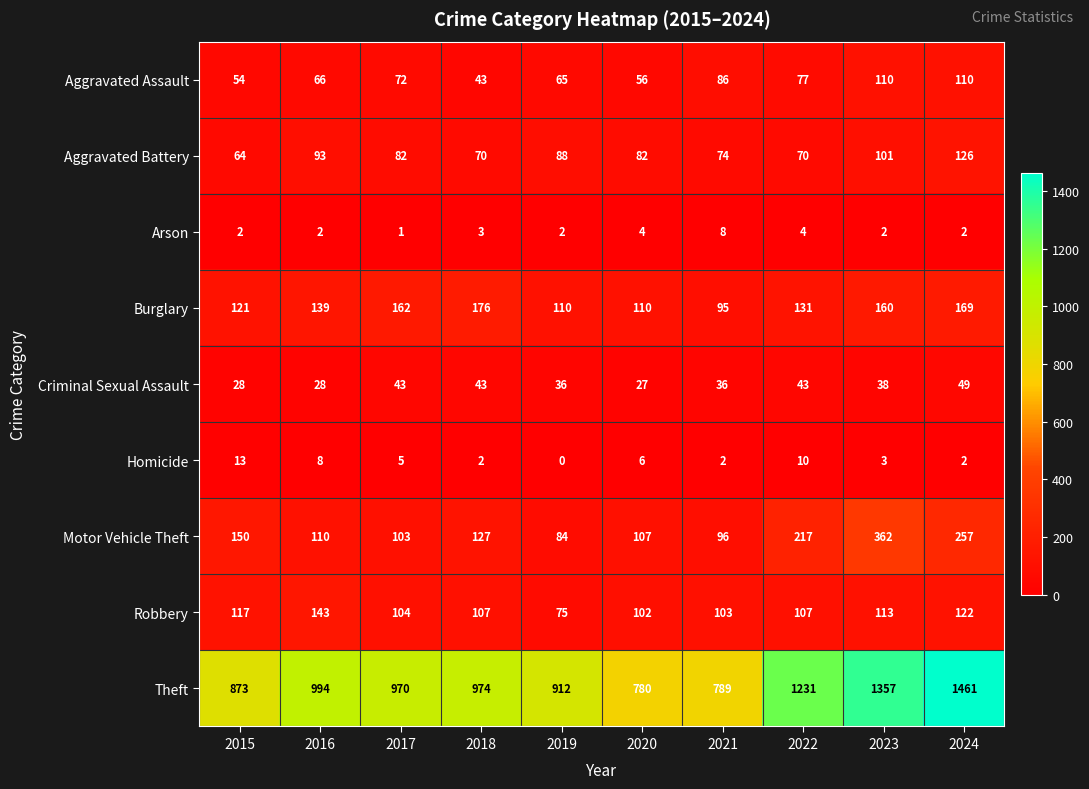

What is the difference between the Aggravated Assault values at 2017 and 2018?

29